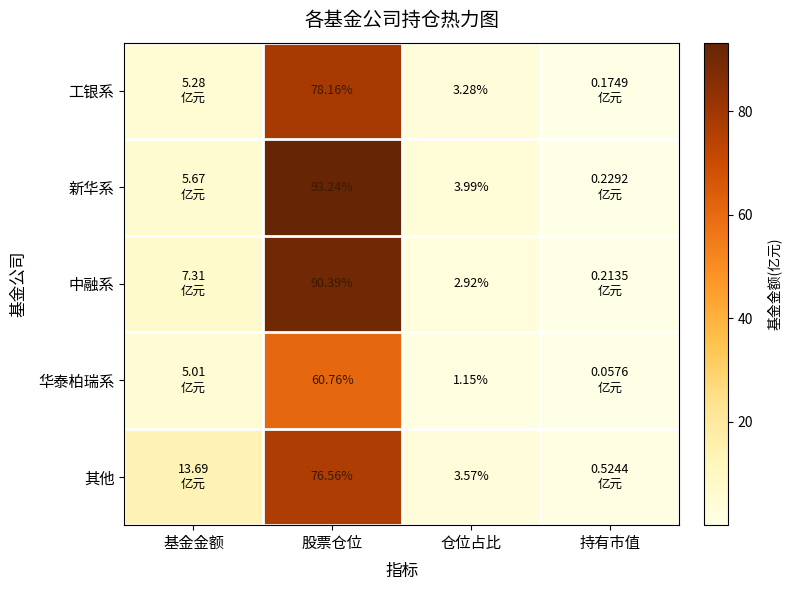

Rank the series at 仓位占比 from lowest to highest value.

华泰柏瑞系, 中融系, 工银系, 其他, 新华系